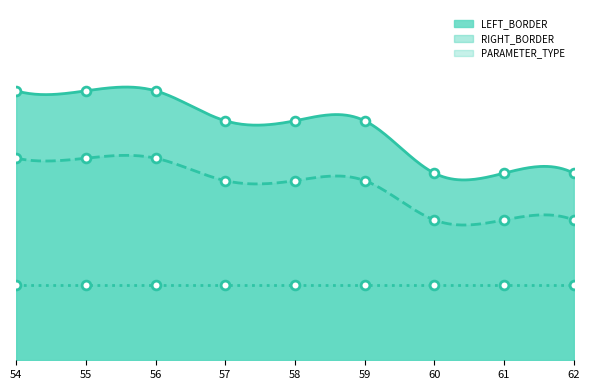

Which series has the largest total across all categories?

LEFT_BORDER